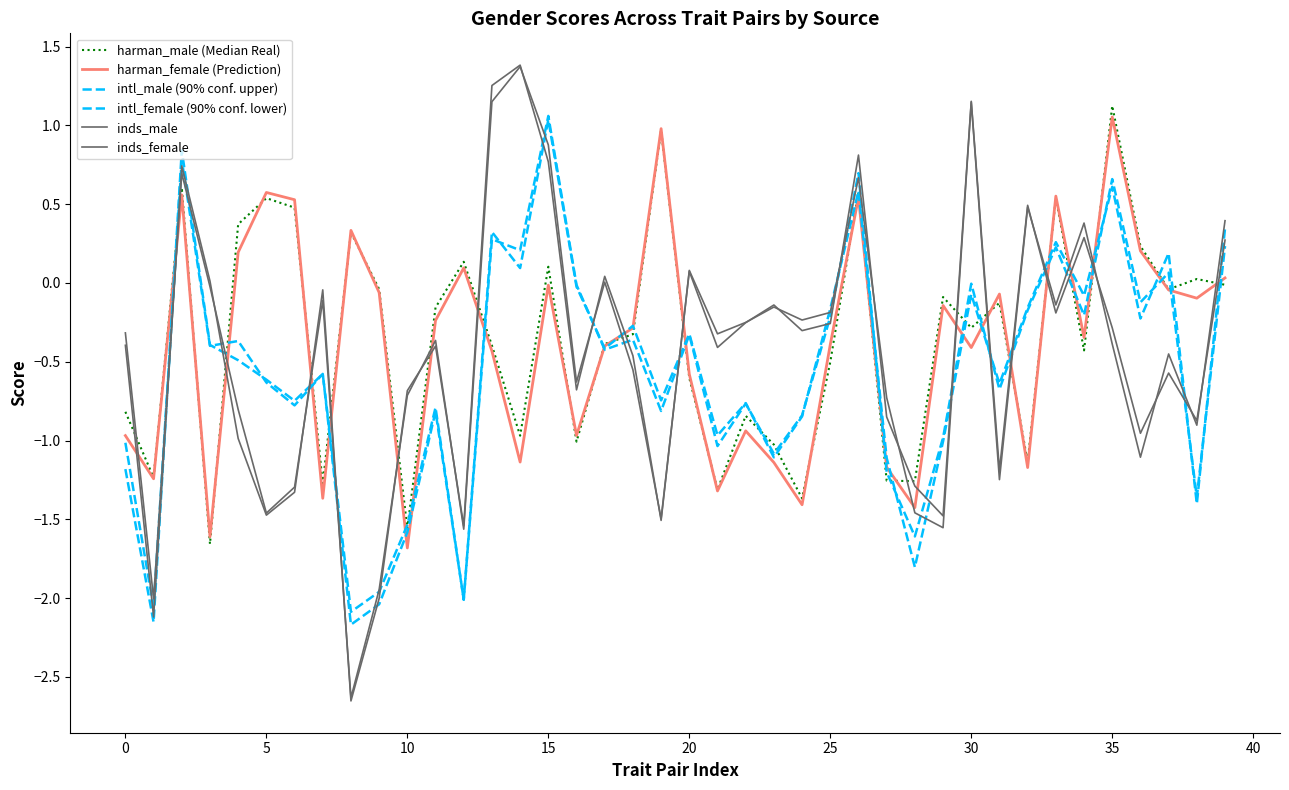

How many lines are shown in the chart?

6